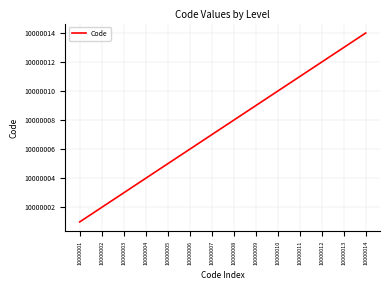

True or false: there are more than 1 points higher than both neighbors.

False